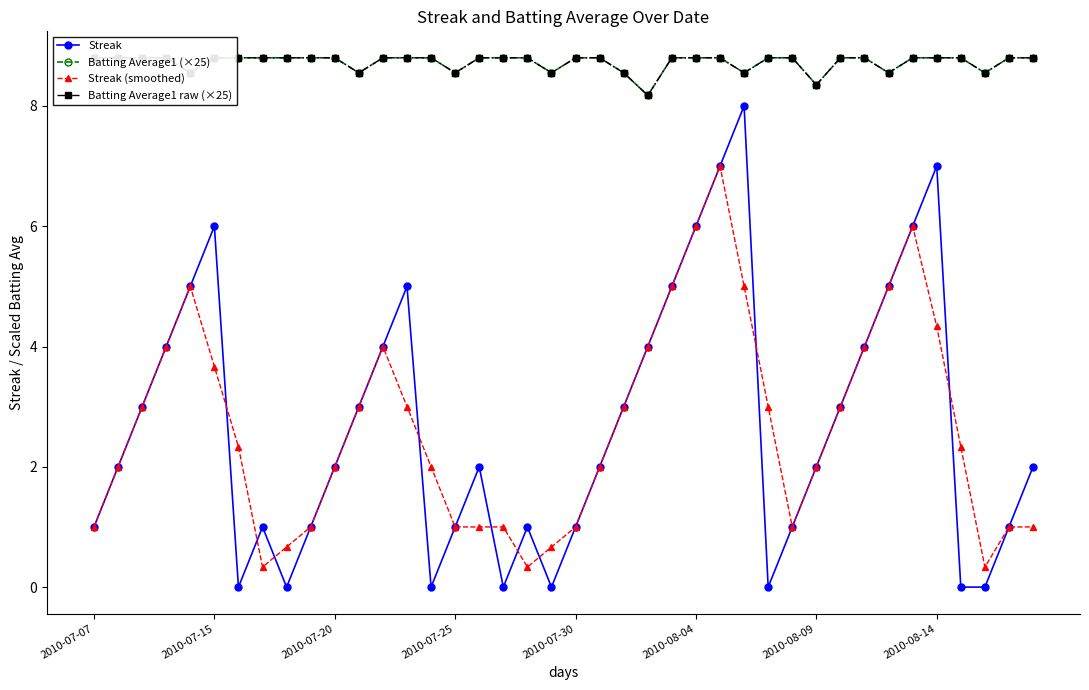

What are all the series names shown in the legend?

Streak, Batting Average1 (×25), Streak (smoothed), Batting Average1 raw (×25)